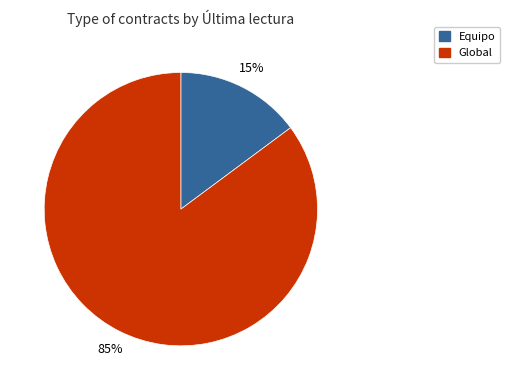

Which category accounts for the majority?

Global